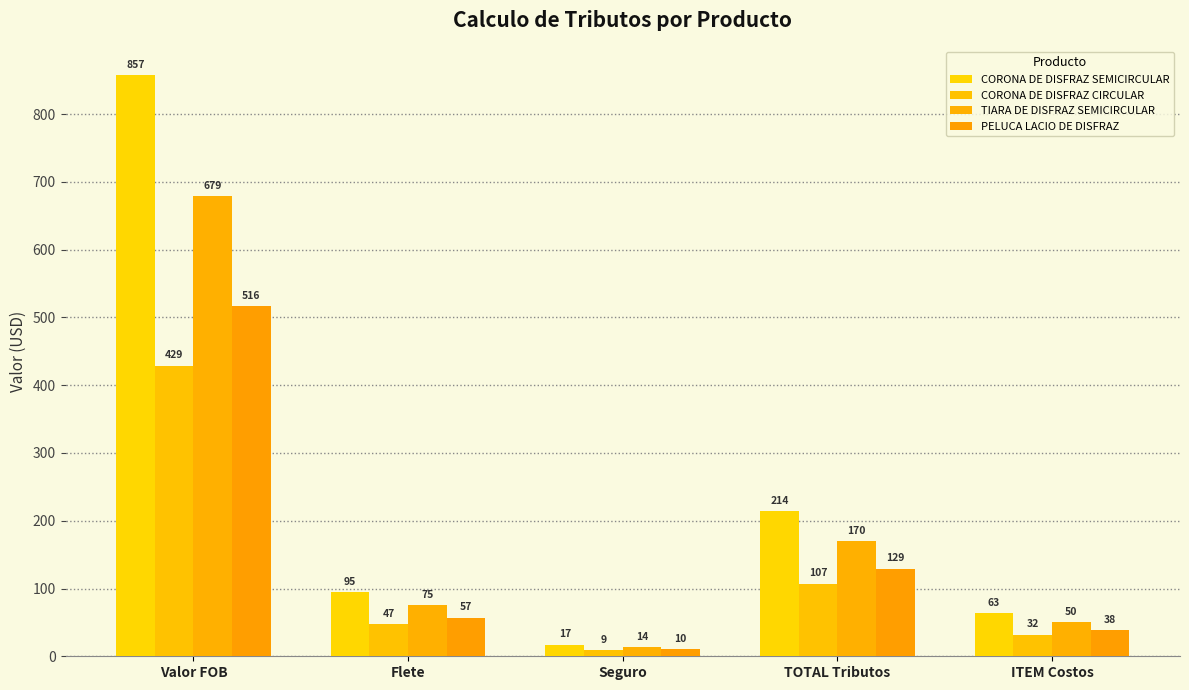

How many data points in CORONA DE DISFRAZ CIRCULAR are less than 47?

2